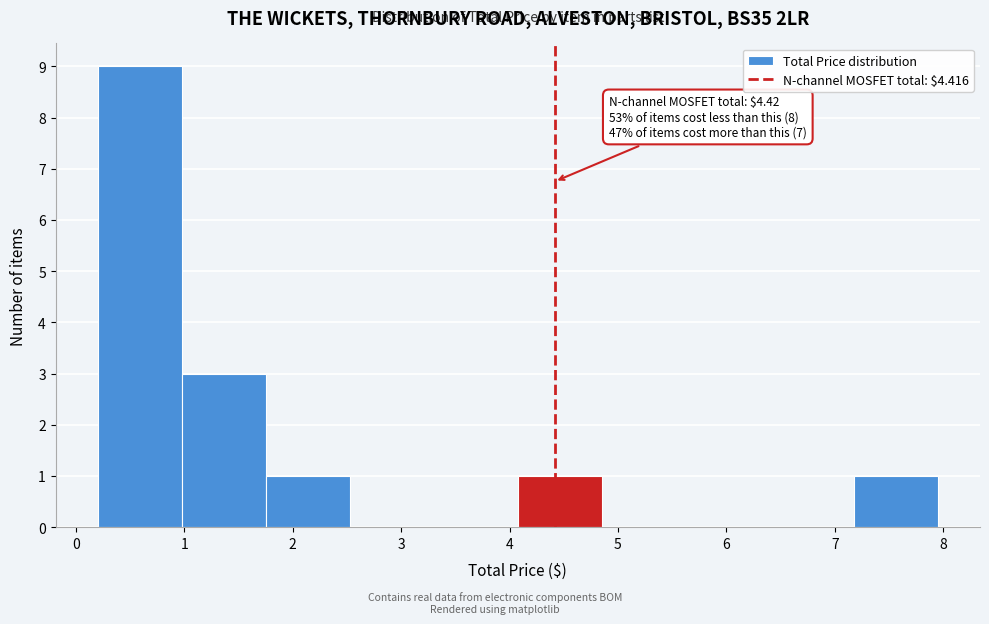

Which range on the x-axis has the tallest bar?

0.2 to 1.0